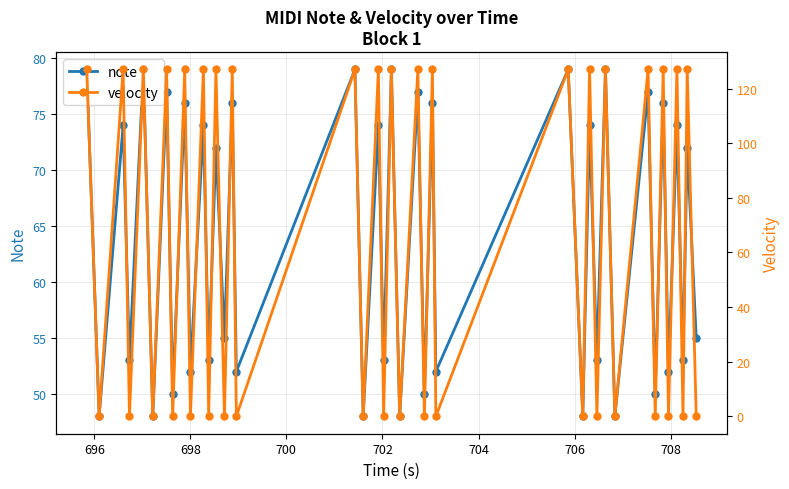

What is the value of the note point at the 2nd from the left?

48